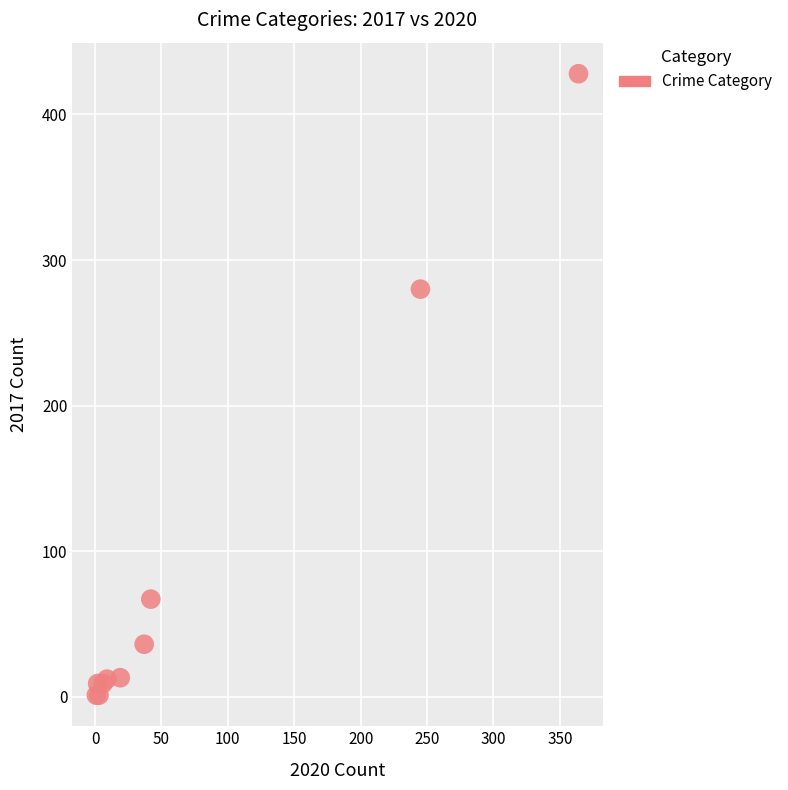

What Y value in the scatter plot is closest to 214?

280